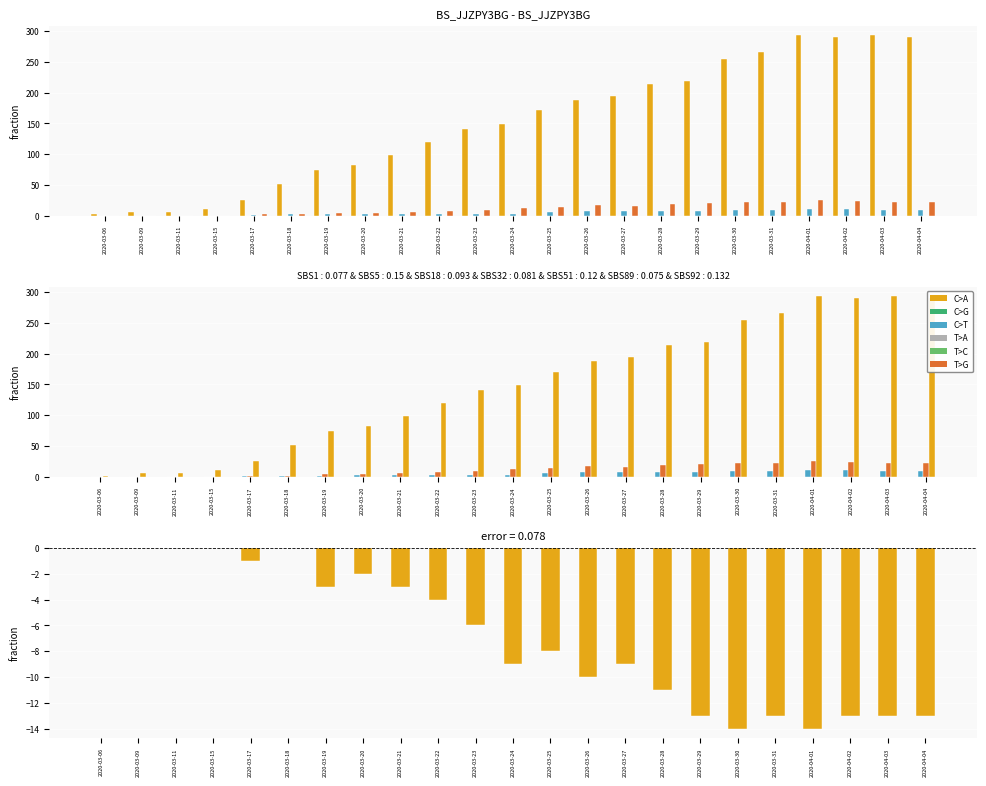

The value of CH at 2020-03-26 is 77. True or false?

False